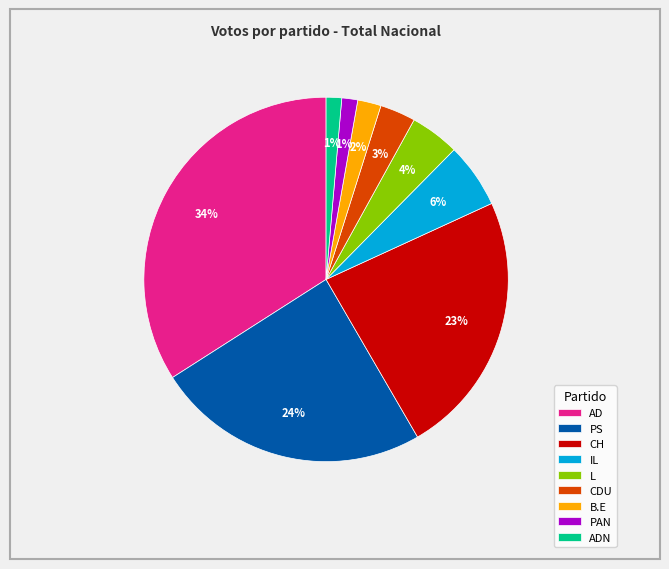

Is the sum of L and CH greater than half?

No